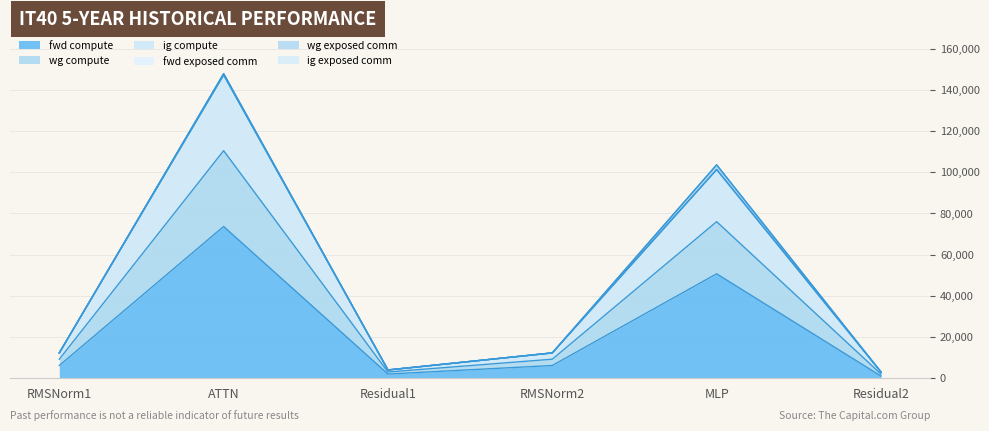

Where is fwd compute nearest to the value 37299?

MLP